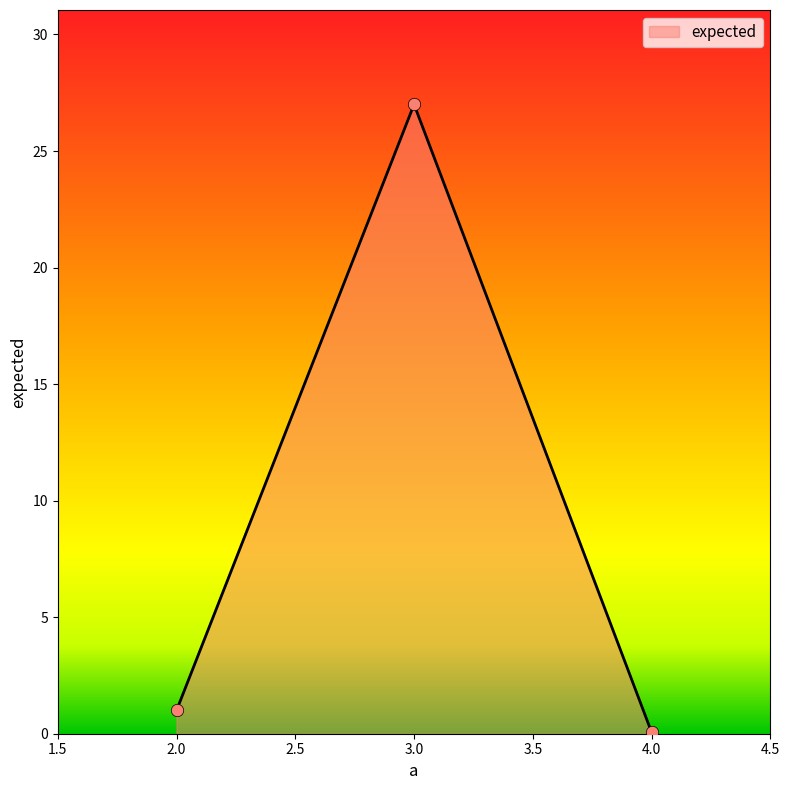

What is the ratio of the value at 3.0 to the value at 2.0?

27.0